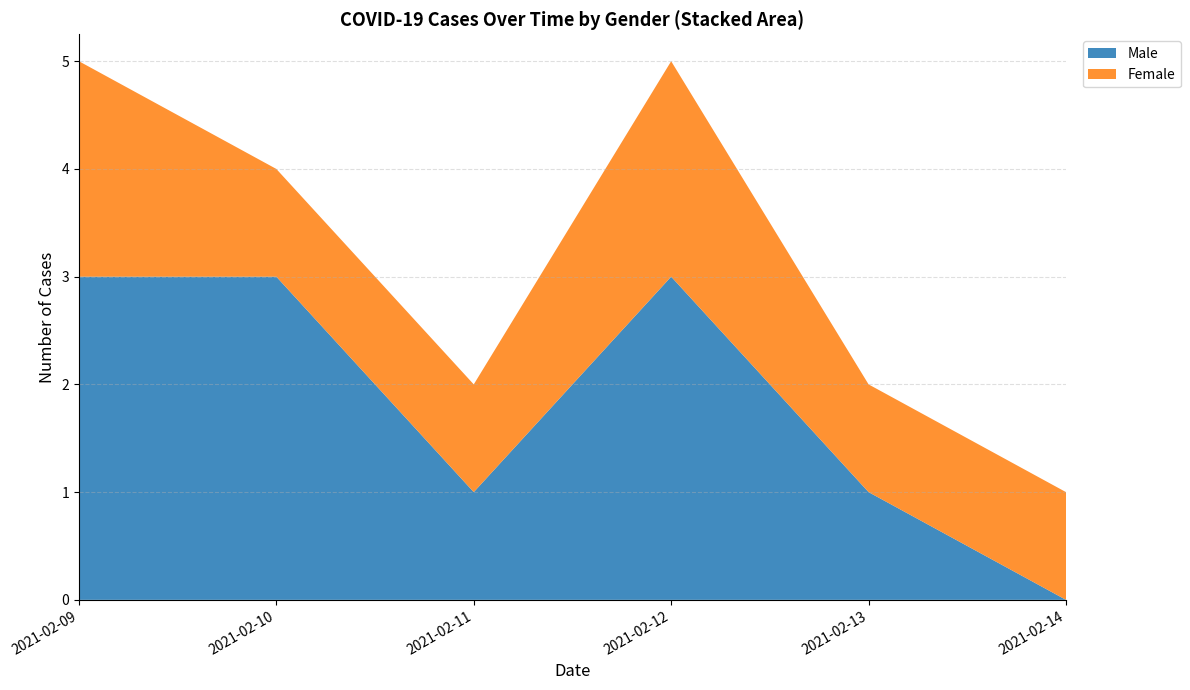

Reading left to right, what are the values for Male?

3	3	1	3	1	0